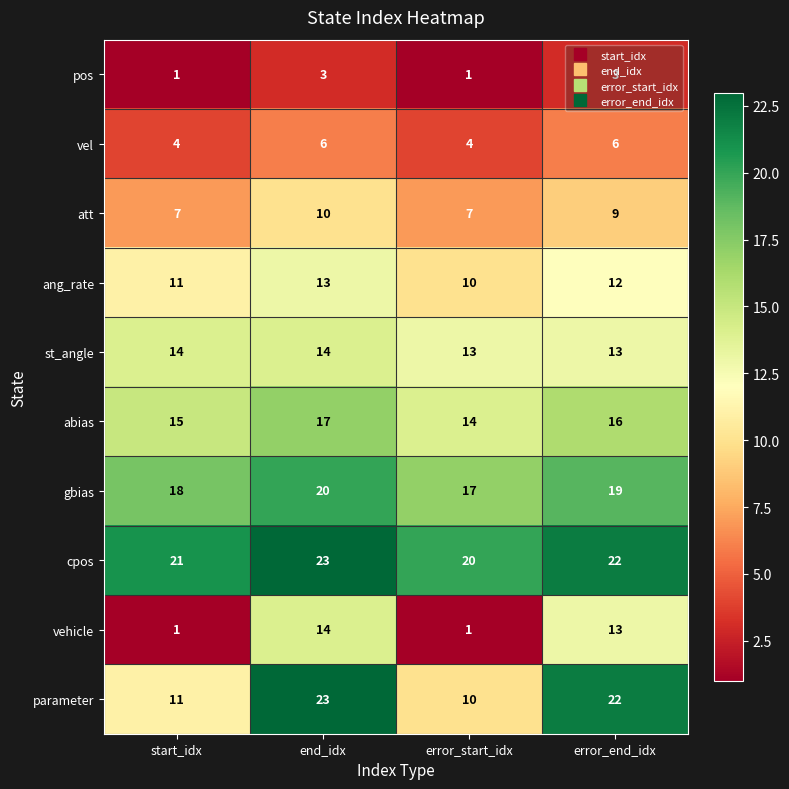

At which category does the chart reach its peak across all series?

end_idx